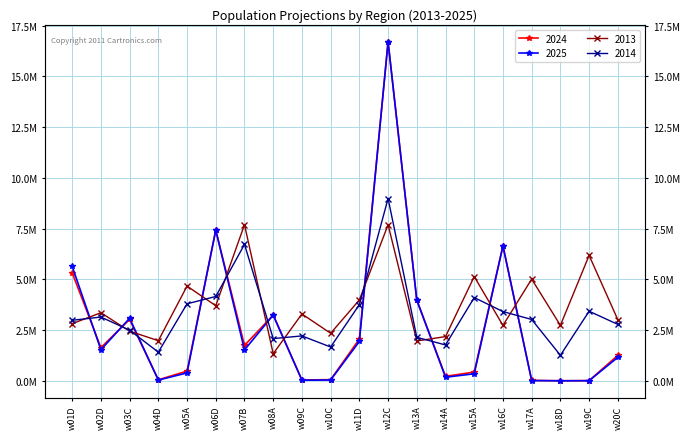

At how many categories does at least one series exceed 1220996?

20